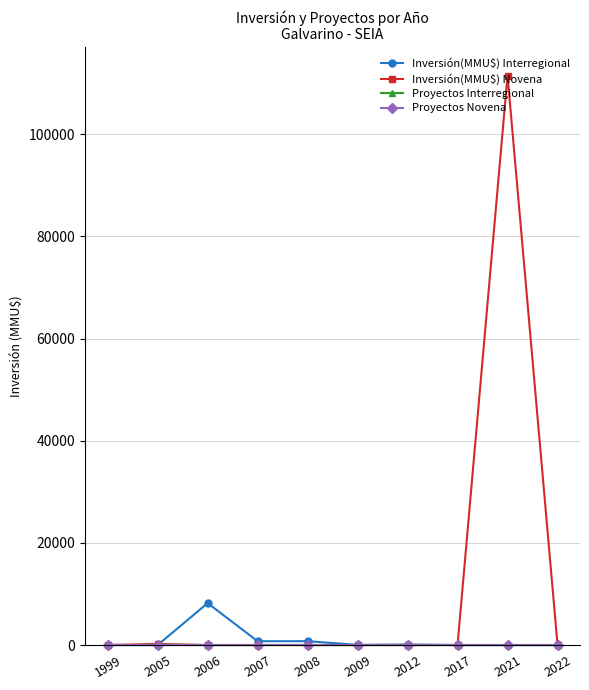

What is the highest value of the Inversión(MMU$) Novena series?

111488